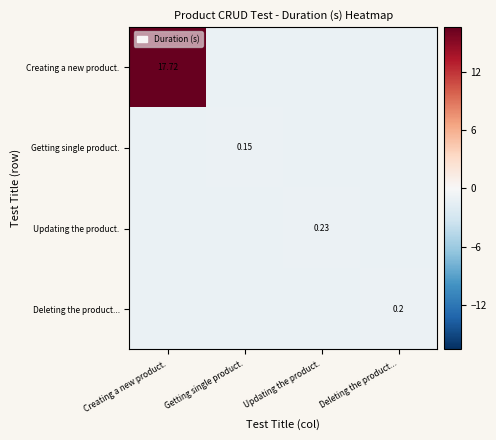

Which series has the largest range (max minus min)?

Creating a new product.